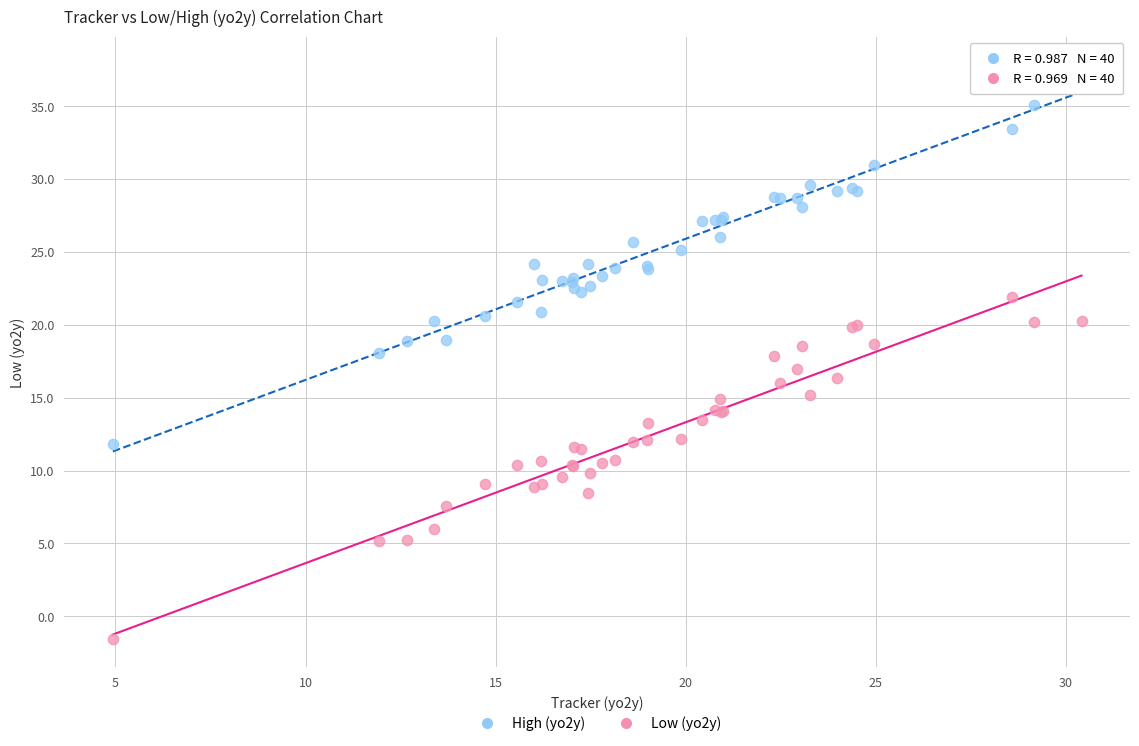

What are all the series names shown in the legend?

High (yo2y), Low (yo2y)